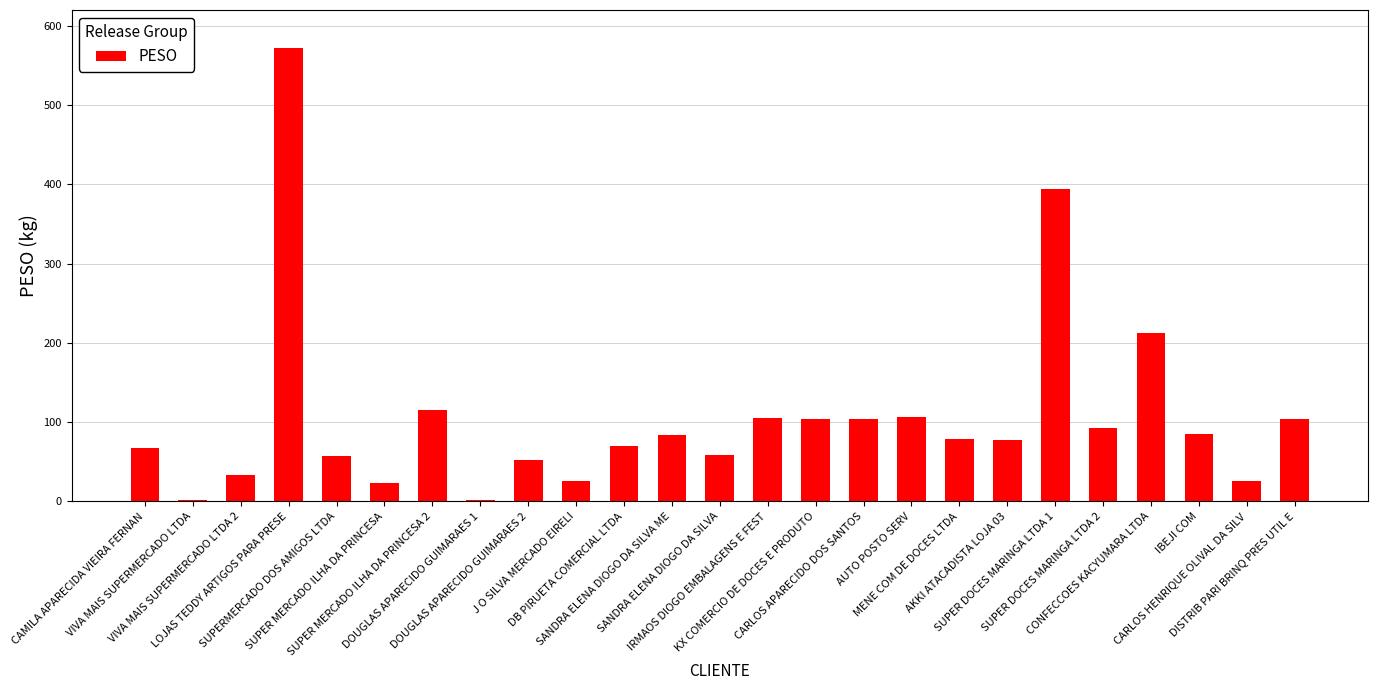

What is the greatest value displayed?

572.1